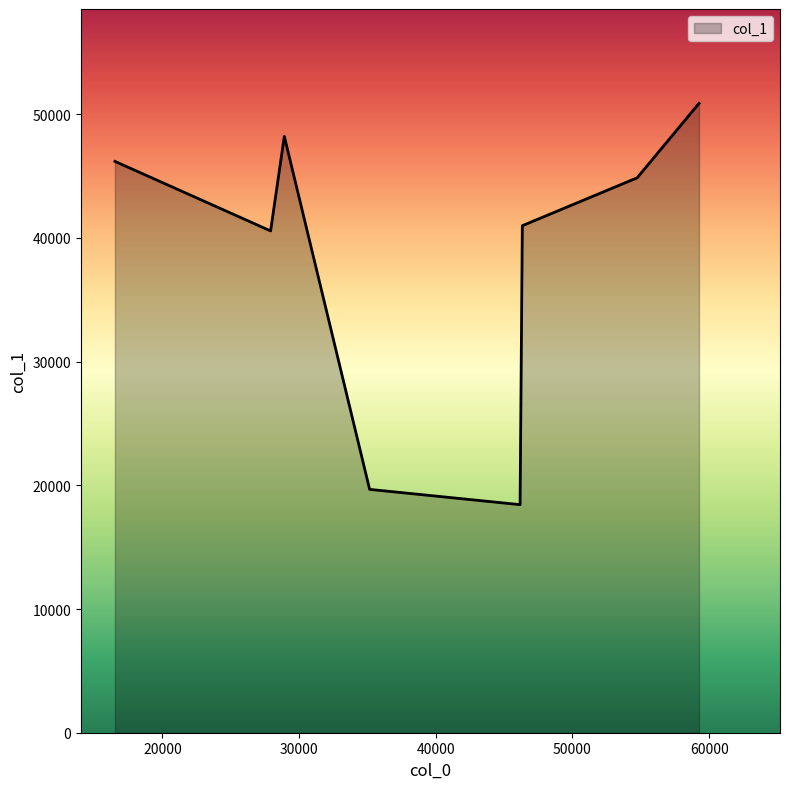

What is the average value?

38720